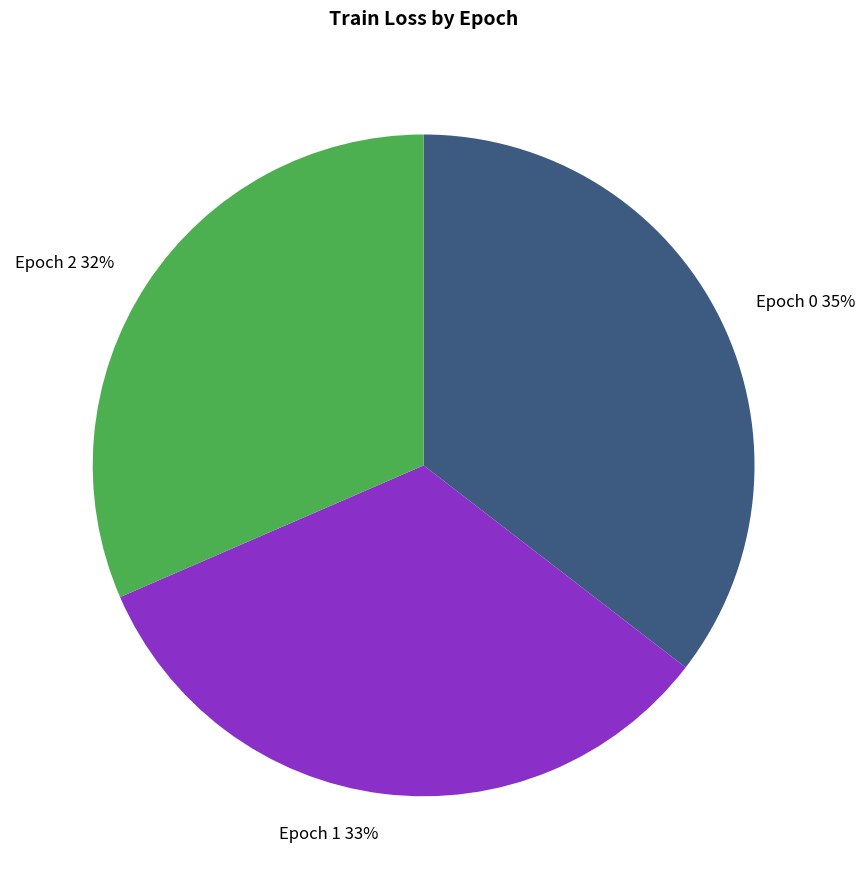

The Epoch 2 slice represents 17% of the pie. True or false?

False